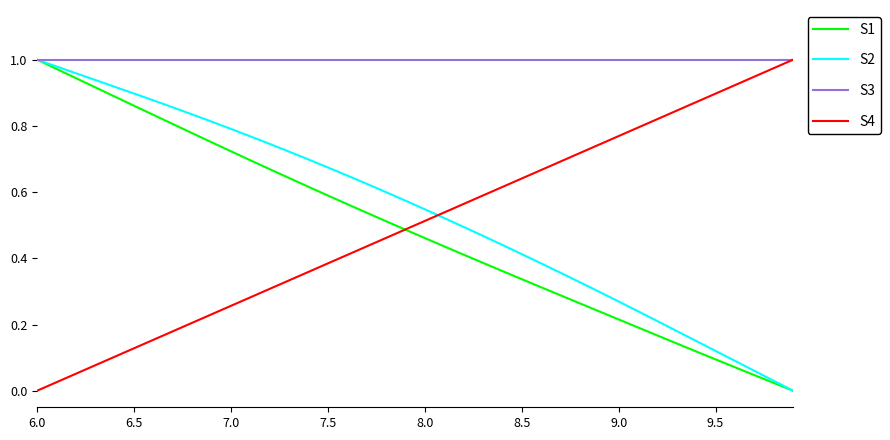

True or false: S2 has more than 0 points higher than both neighbors.

False